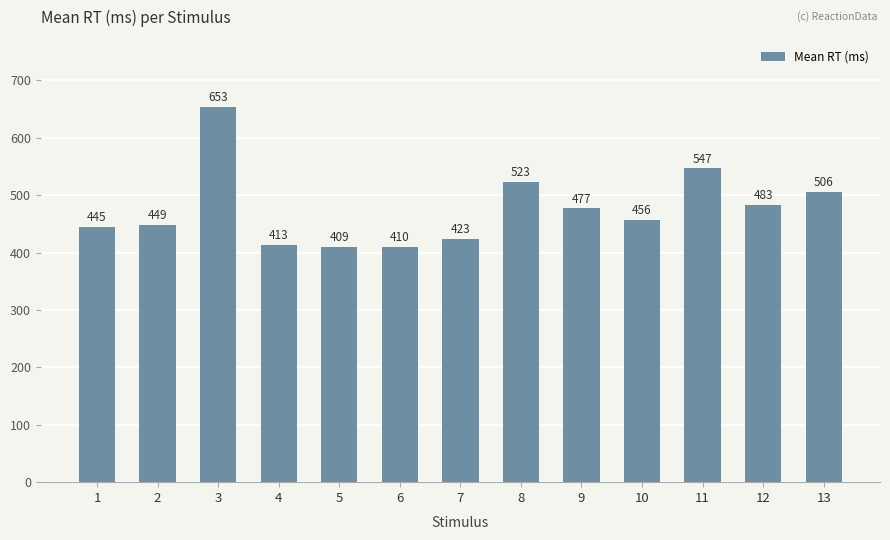

Where does the data first go above 456?

3